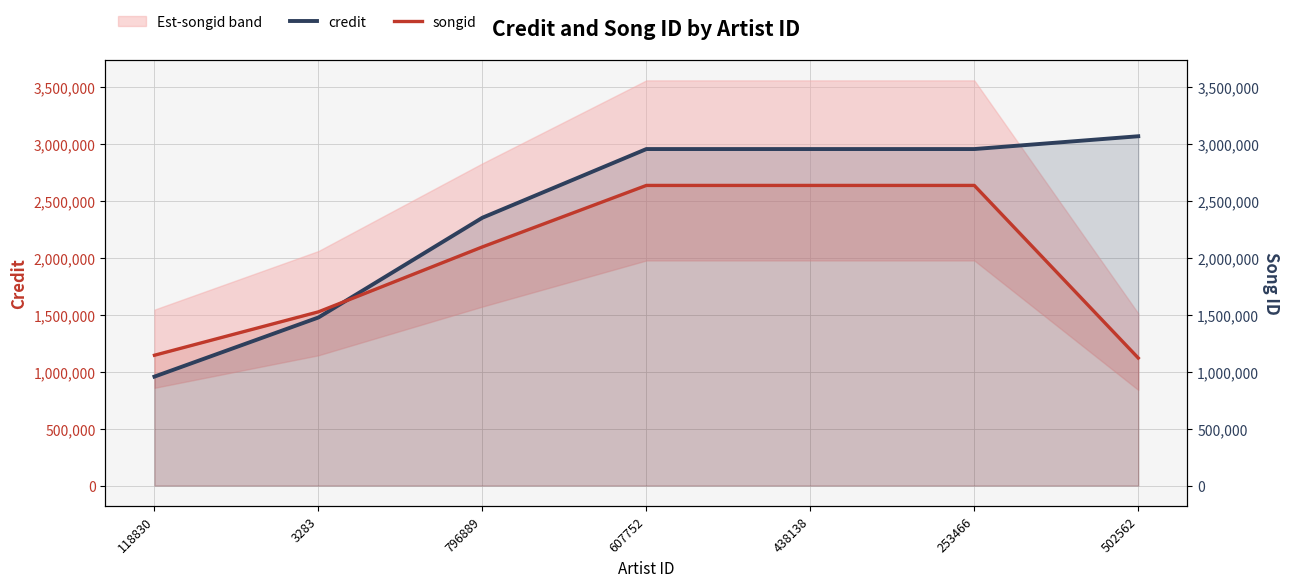

Reading right to left, what are all the values shown in this chart?

credit: 502562=3066256	253466=2953845	438138=2953845	607752=2953845	796889=2351019	3283=1475459	118830=956469
songid: 502562=1119769	253466=2634578	438138=2634578	607752=2634578	796889=2094887	3283=1524894	118830=1143952